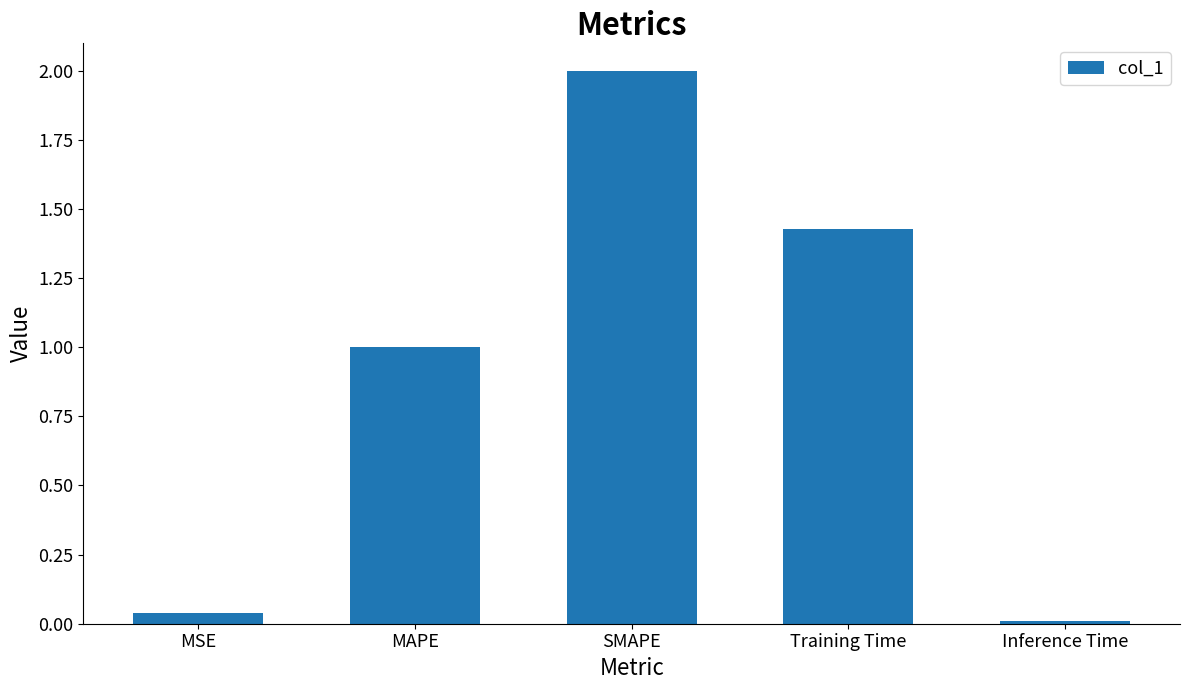

How many bars are there in total?

5